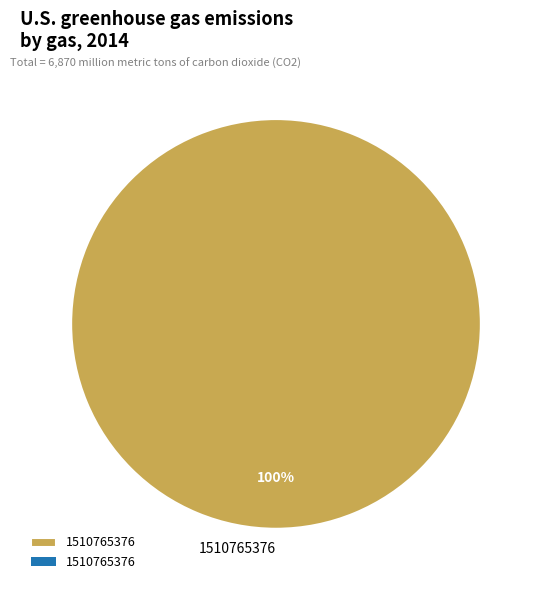

Rank the categories by value from highest to lowest.

1510765376